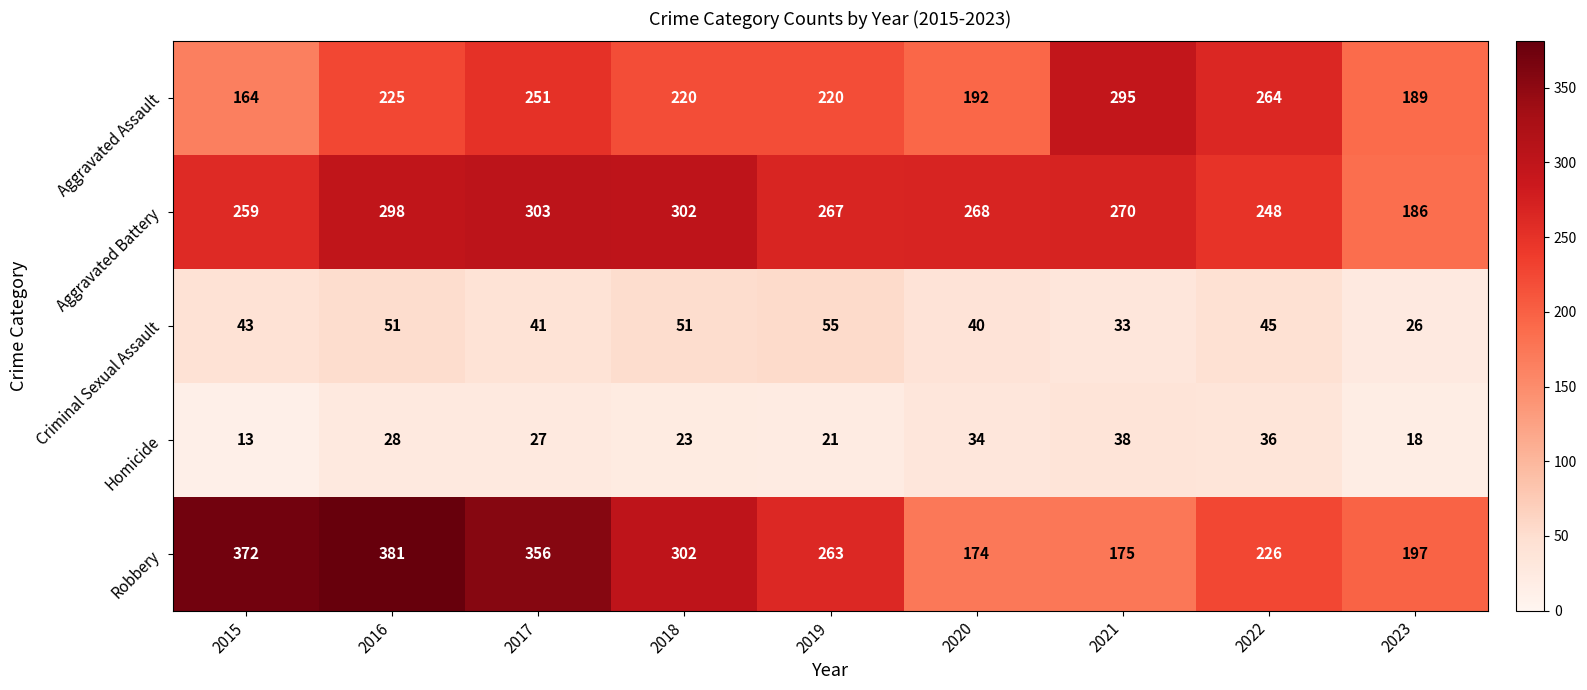

Rank the series by their maximum value, from lowest to highest.

Homicide, Criminal Sexual Assault, Aggravated Assault, Aggravated Battery, Robbery